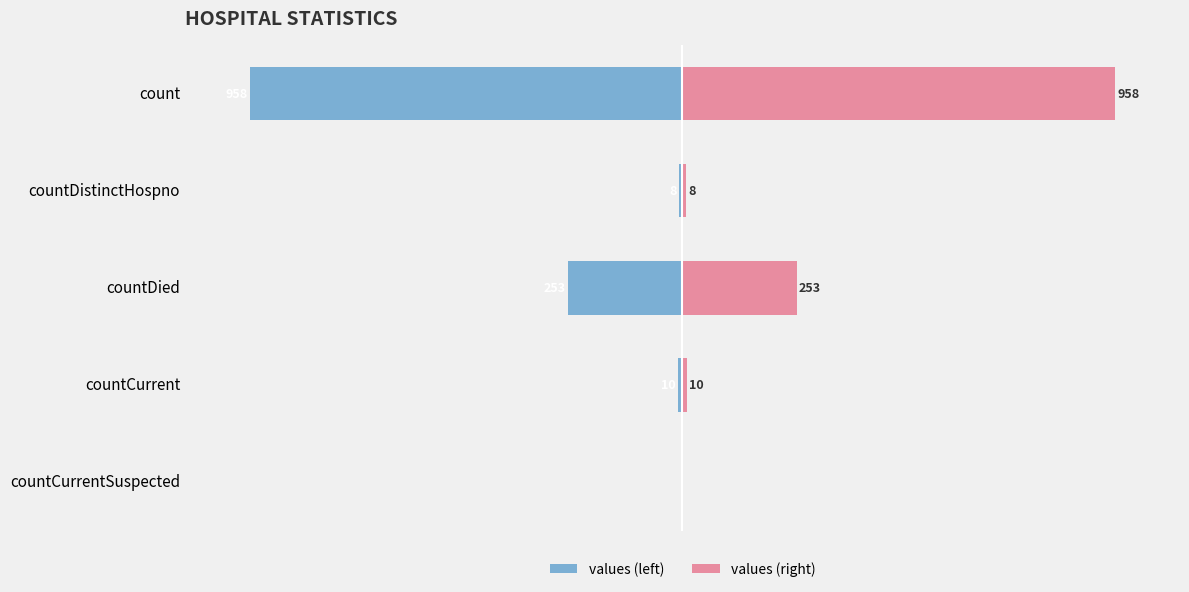

Does the chart contain stacked bars?

No